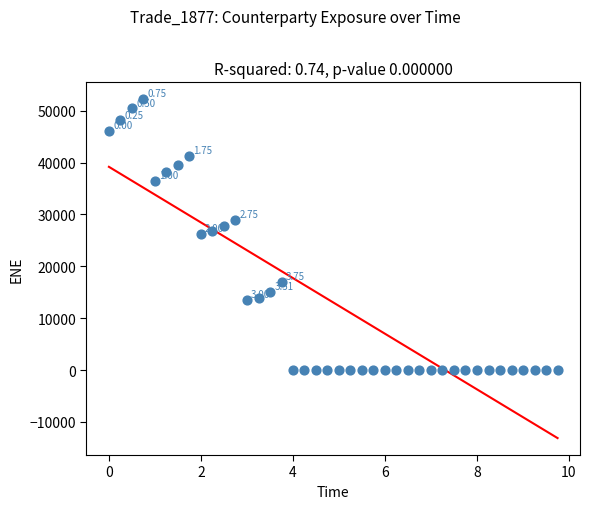

What is the range of X values (max minus min)?

9.8